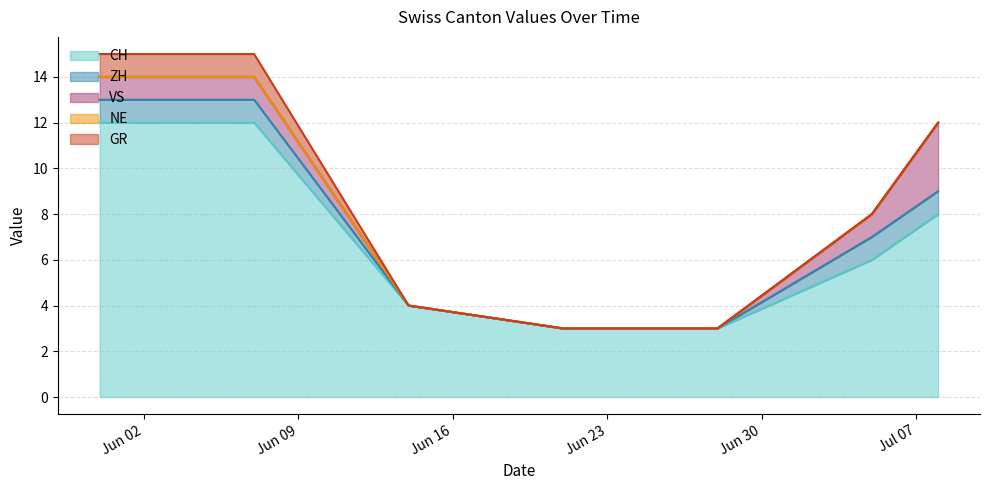

At which label is GR closest to 0?

2020-06-14